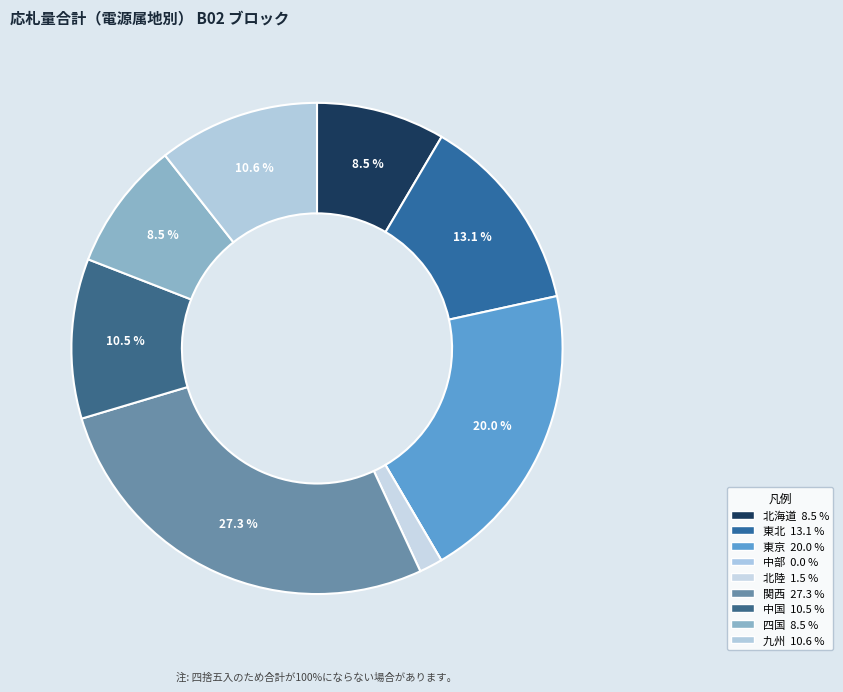

Which slice is the largest?

関西